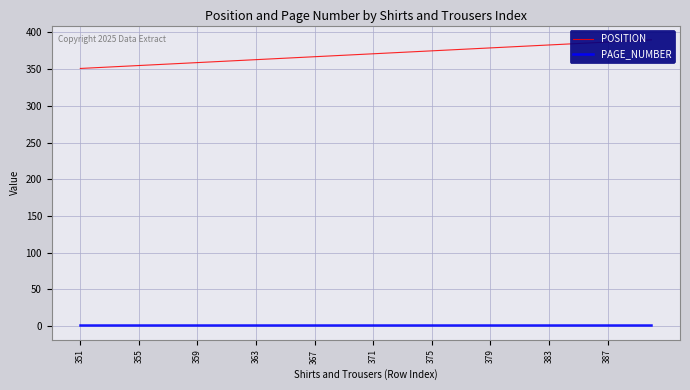

Which category has the lowest value across all series?

351